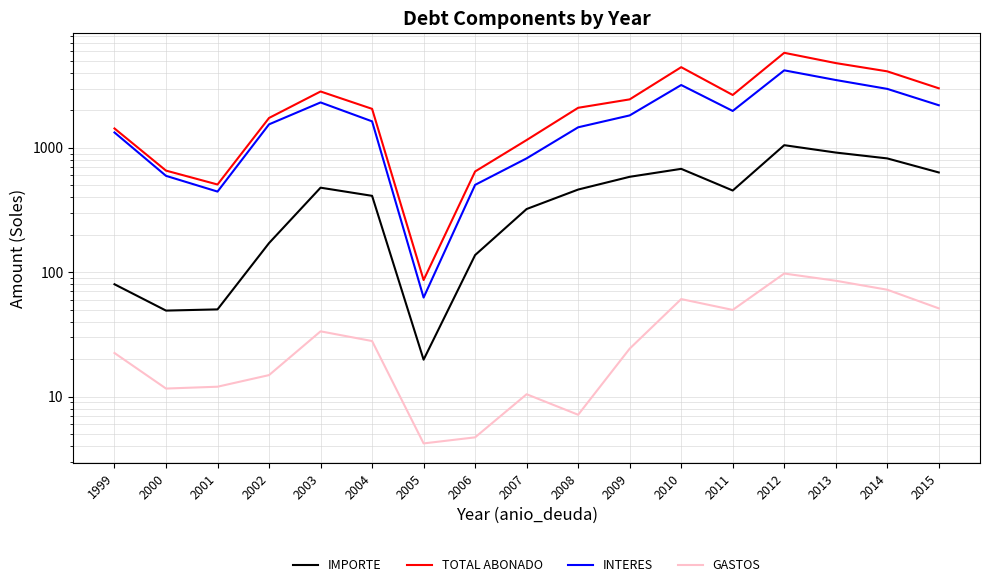

At which category is the sum across all series the highest?

2012